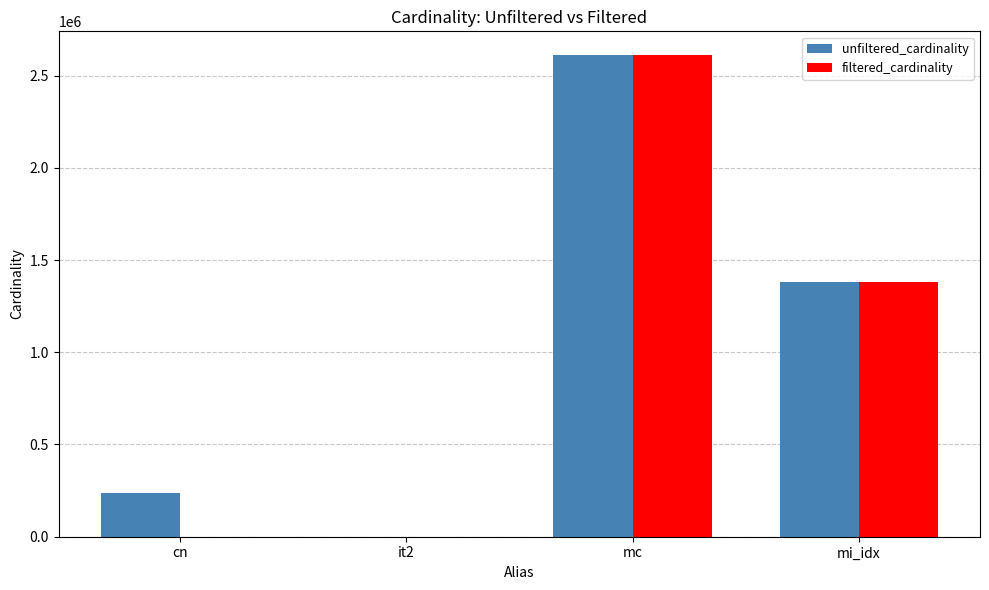

What is the total value across all series at mi_idx?

2760070